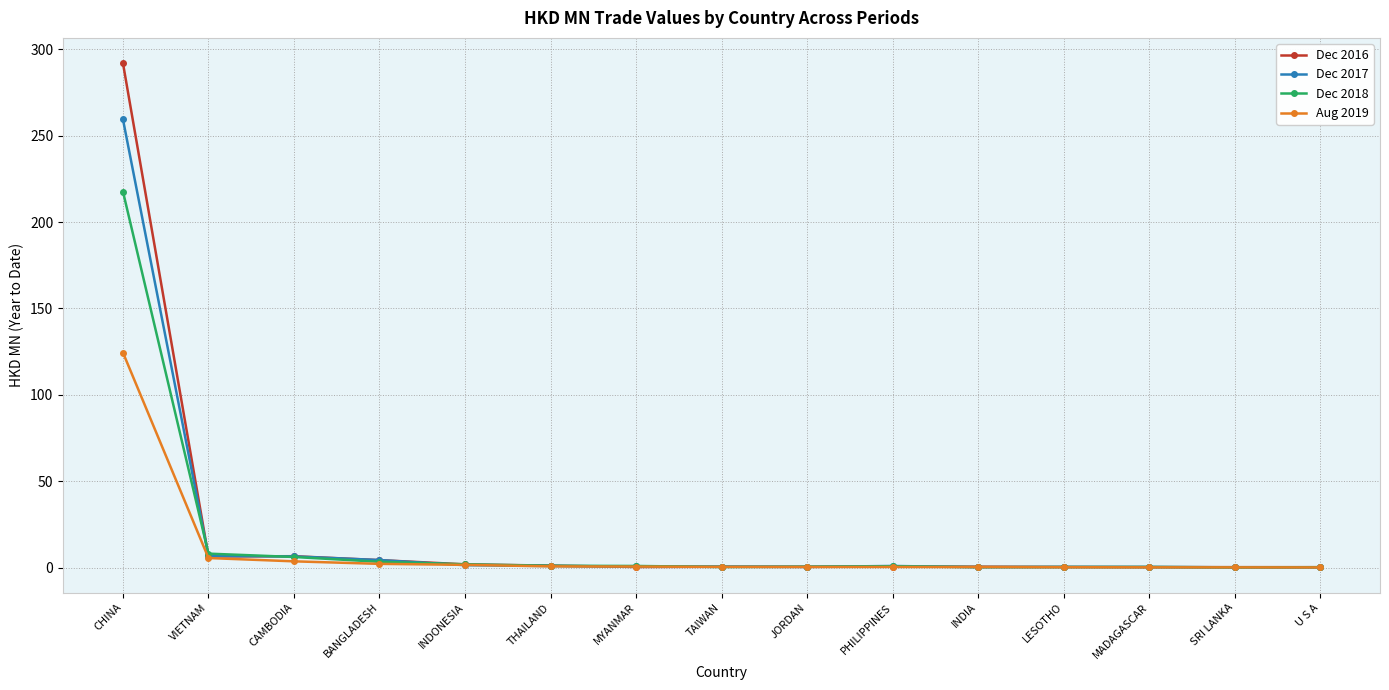

Which series changed the most between VIETNAM and JORDAN?

Dec 2018